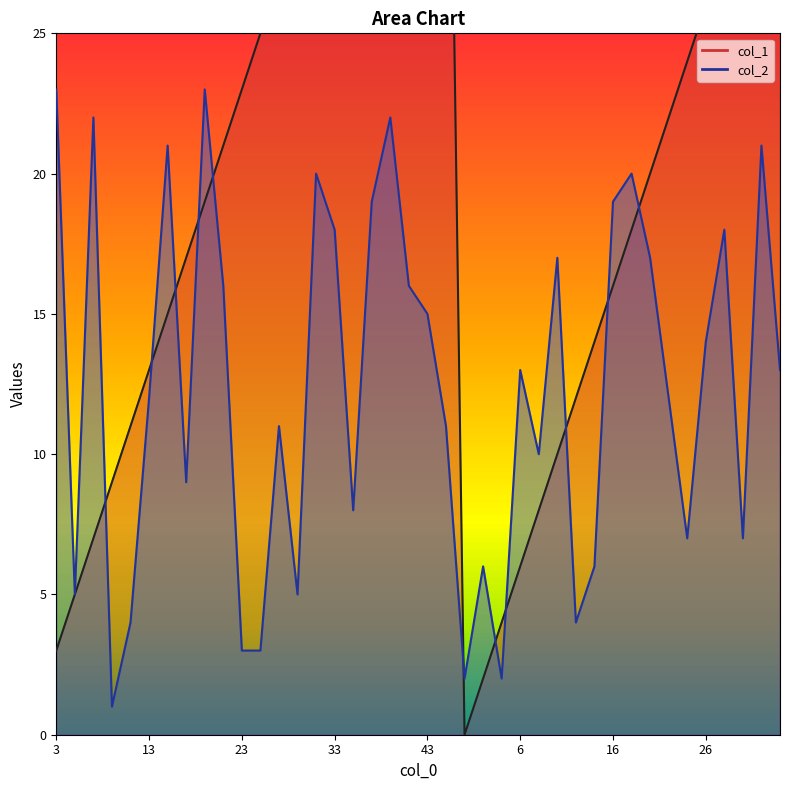

Between which two adjacent categories do col_2 and col_1 first intersect?

7 and 9